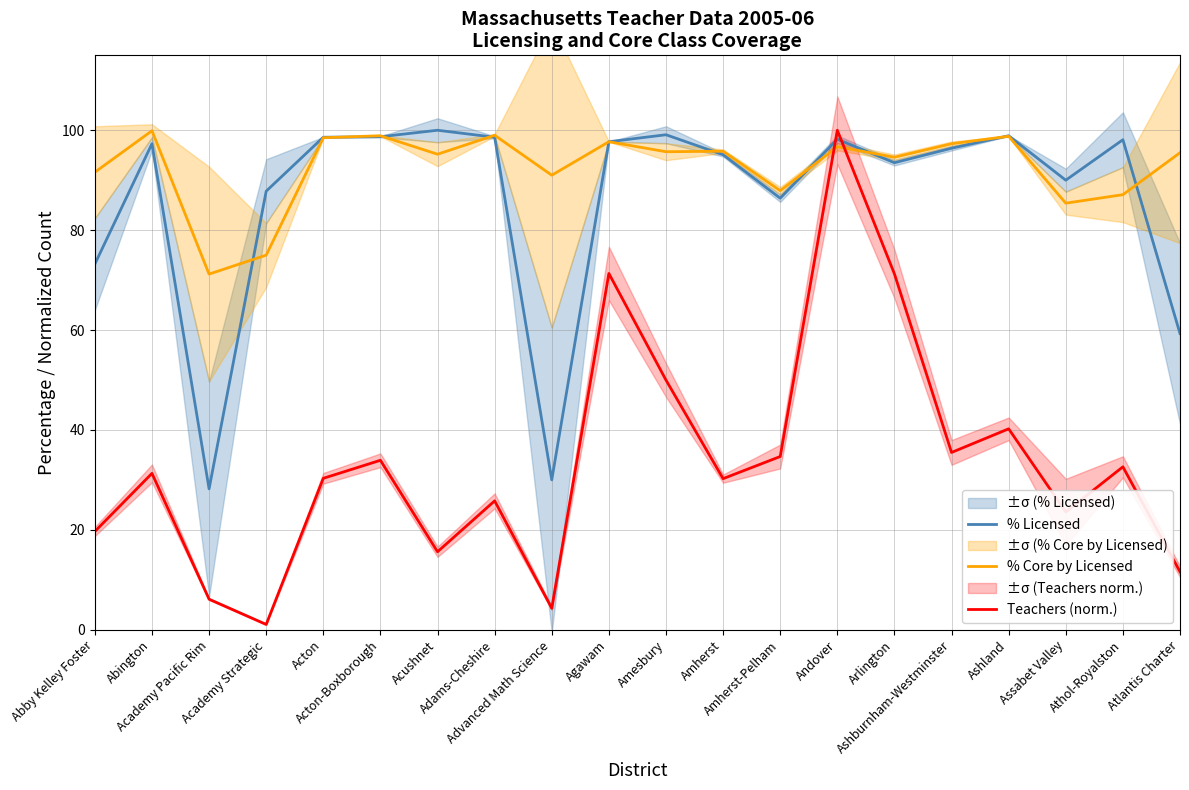

What is the value of the % Core by Licensed point at the 7th from the left?

95.2